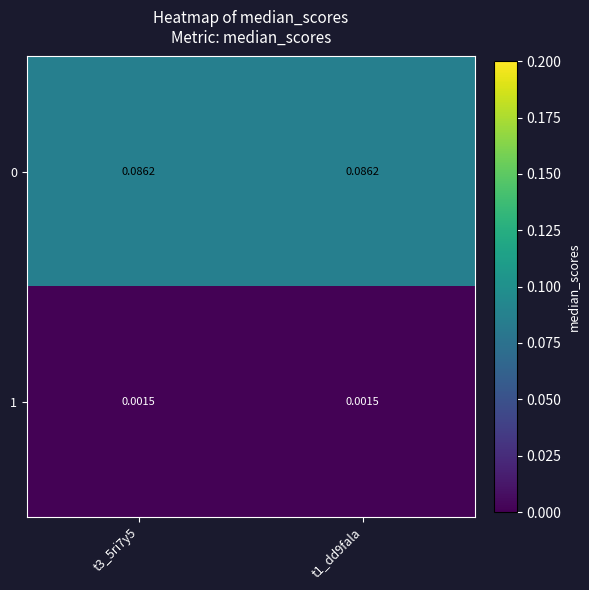

At how many categories does at least one series exceed 0?

2